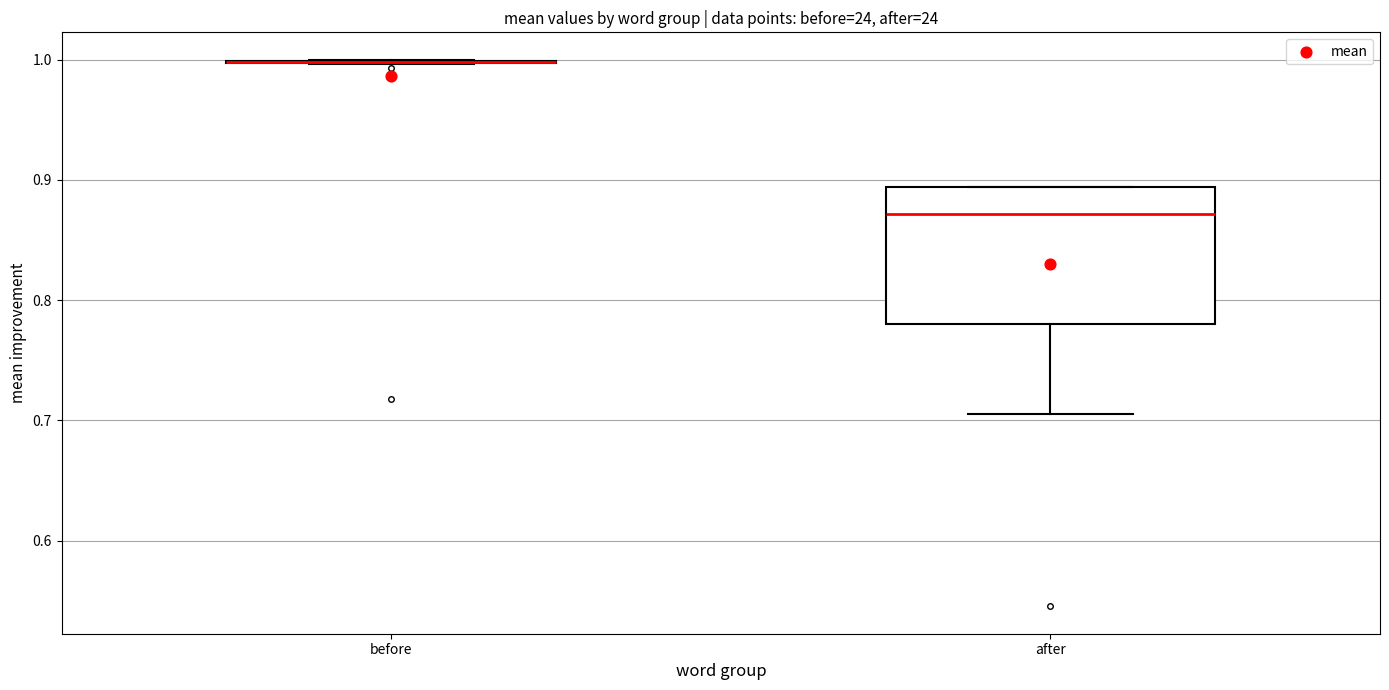

Reading left to right, transcribe this box plot: for each box, give where its median line is, the range the box spans, and where its two whiskers end, as read against the y-axis. The values are not printed on the chart, so give them approximately, as read against the axis.

before: box collapsed to a line at 1.00, whiskers 1.00 to 1.00
after: median 0.87, box 0.78 to 0.89, whiskers 0.71 to 0.89